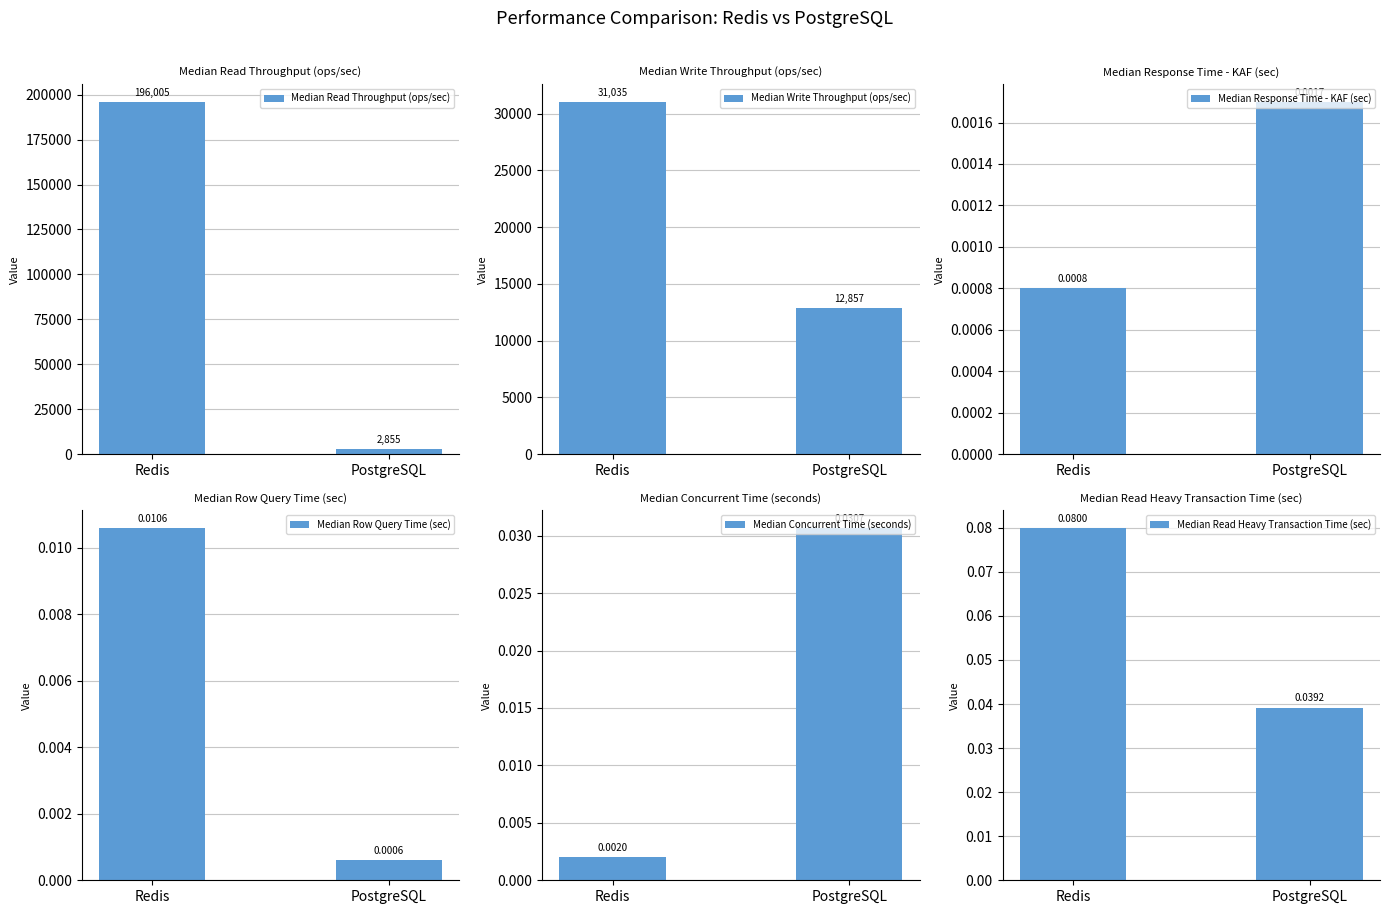

Reading left to right, what are all the values shown in this chart?

Median Read Throughput (ops/sec): Redis=196004.9	PostgreSQL=2854.7
Median Write Throughput (ops/sec): Redis=31034.9	PostgreSQL=12857.0
Median Response Time - KAF (sec): Redis=0.0	PostgreSQL=0.0
Median Row Query Time (sec): Redis=0.0	PostgreSQL=0.0
Median Concurrent Time (seconds): Redis=0.0	PostgreSQL=0.0
Median Read Heavy Transaction Time (sec): Redis=0.1	PostgreSQL=0.0